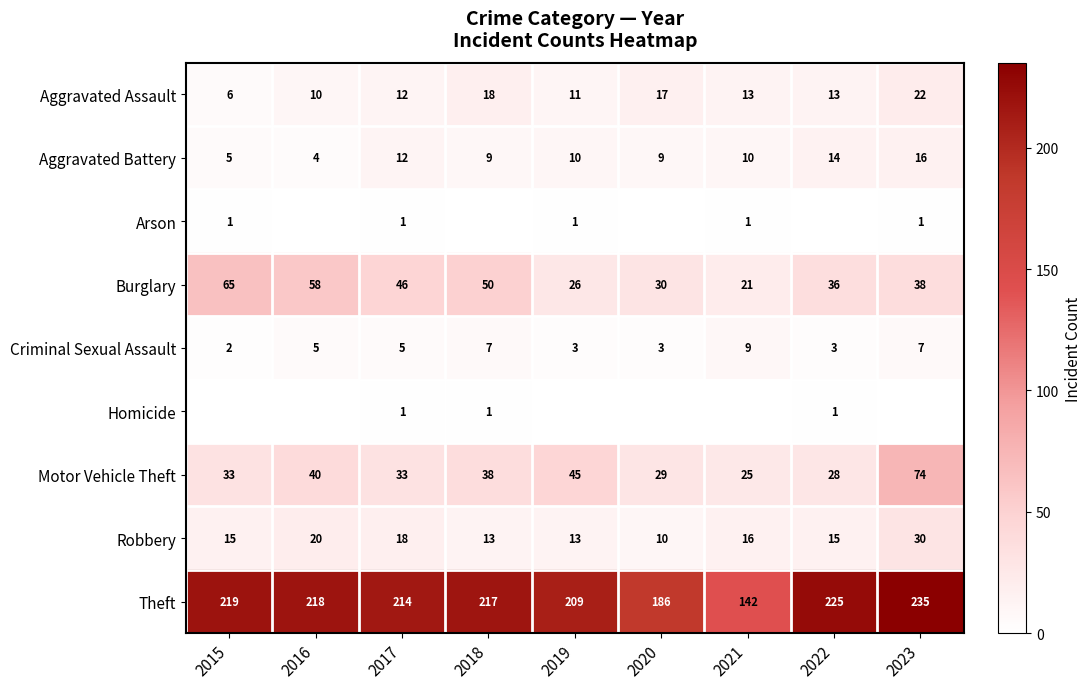

Is the value of Theft at 2017 greater than the value of Arson at 2021?

Yes